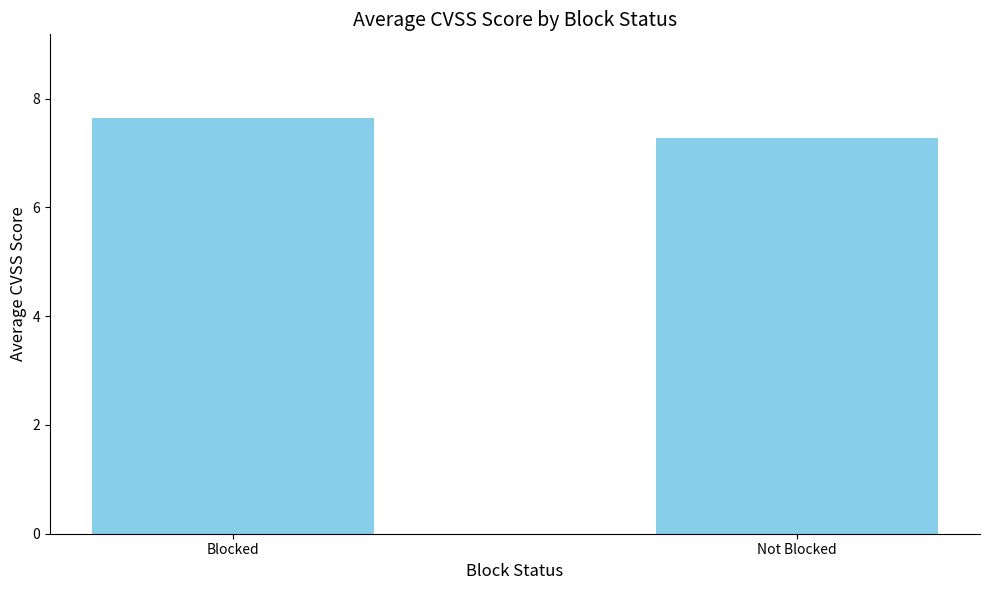

What is the difference between the values at Not Blocked and Blocked?

0.4